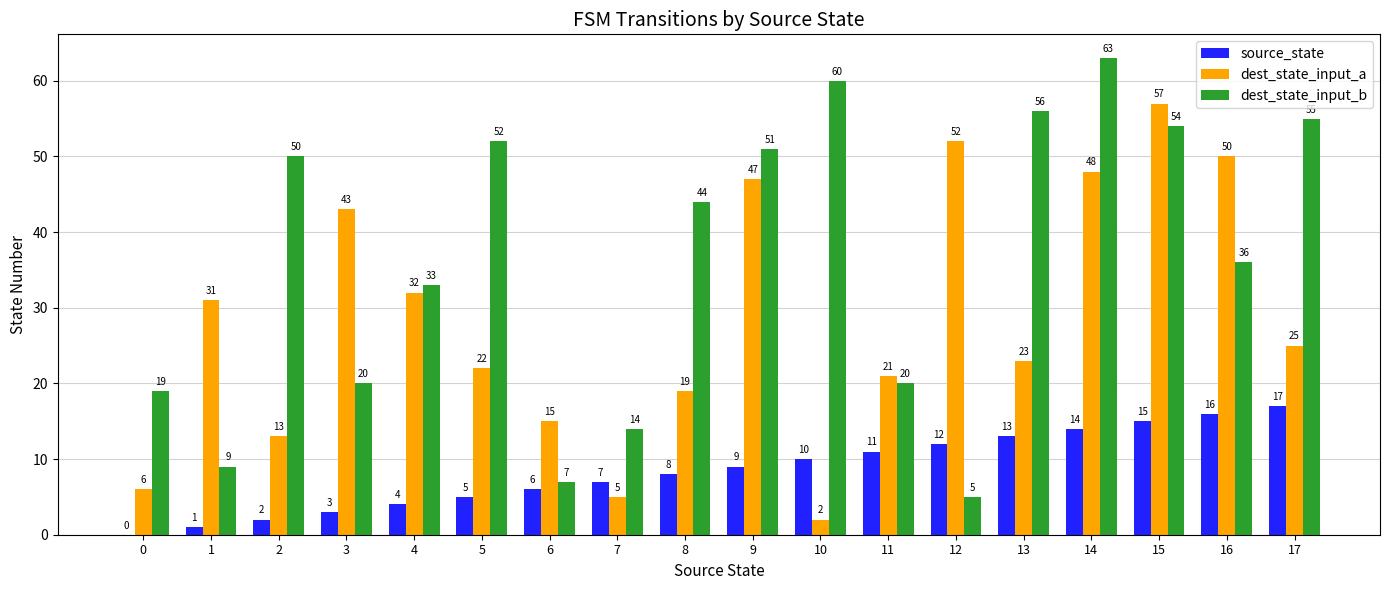

Between 7 and 15, which series saw the biggest shift?

dest_state_input_a